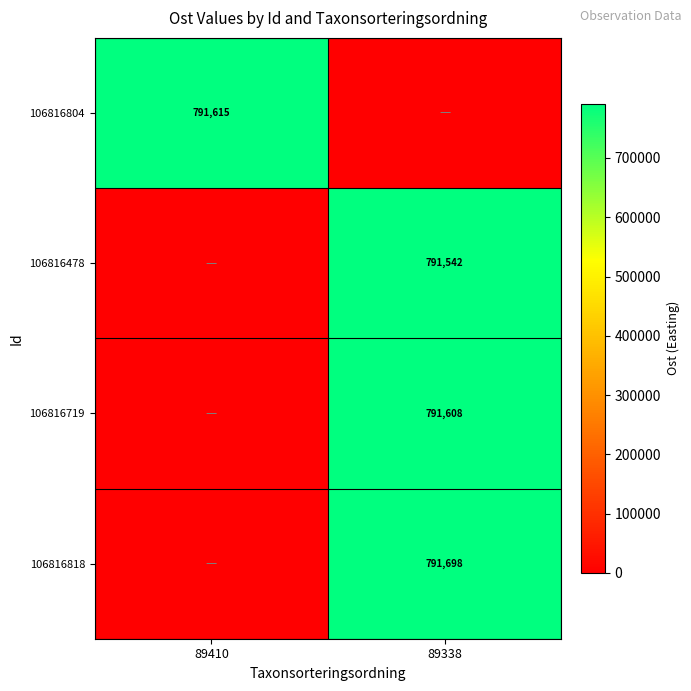

The value of 106816804 at 89410 is 791615. True or false?

True